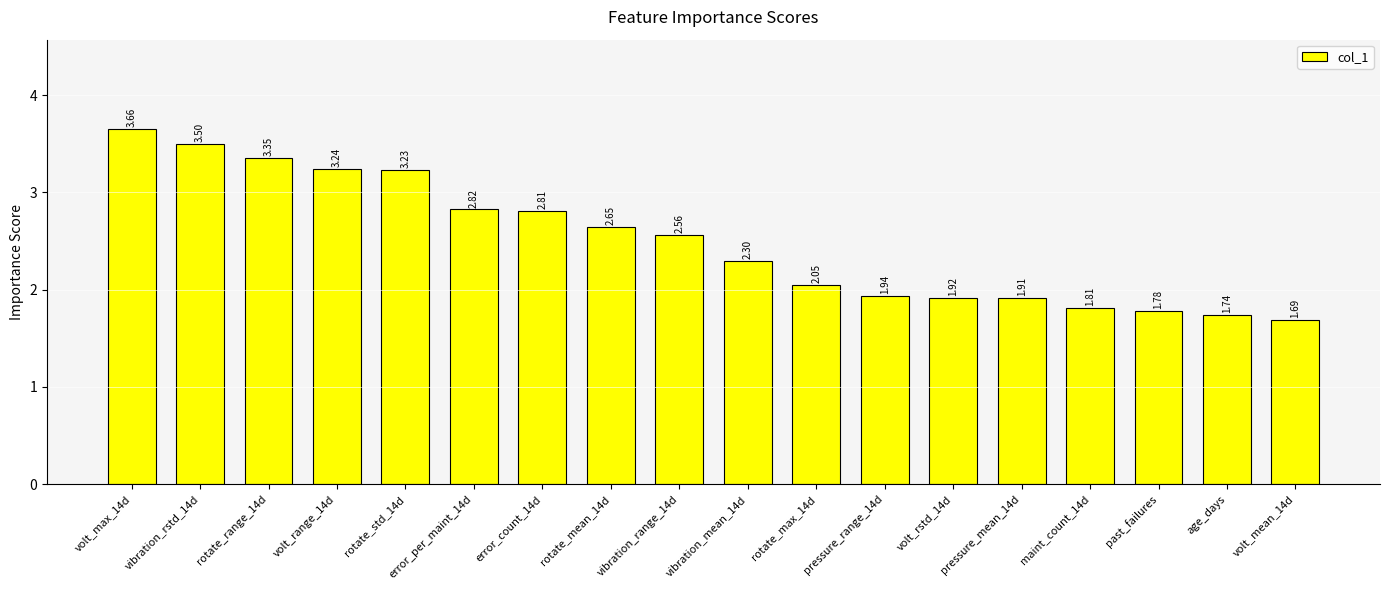

What is the sum of all values?

45.0